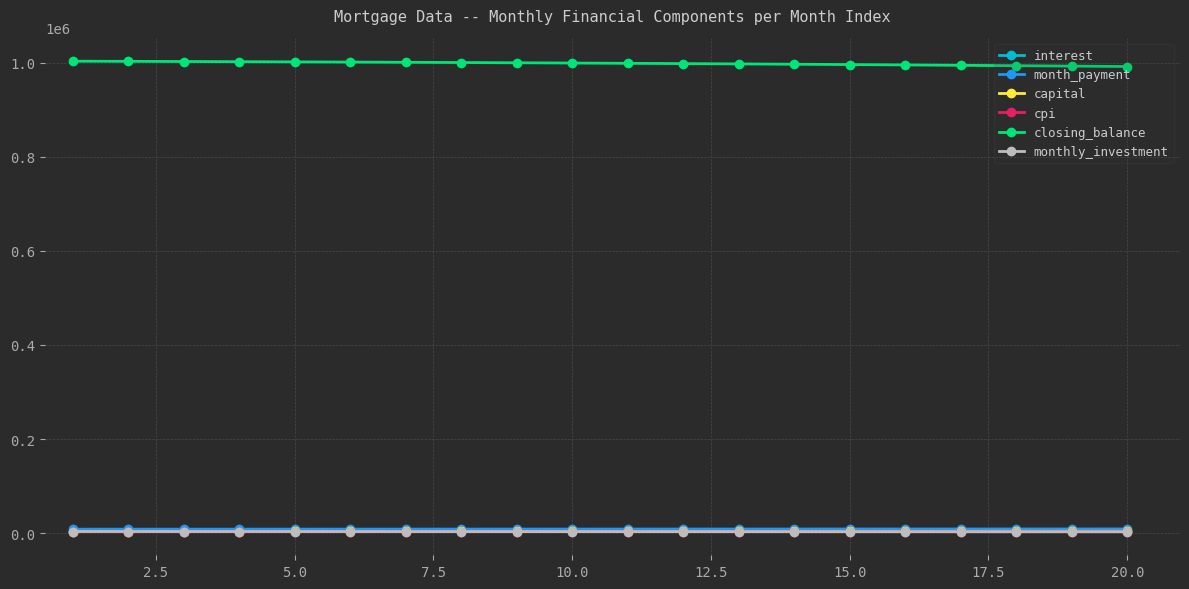

What is the lowest value of the cpi series?

3130.0